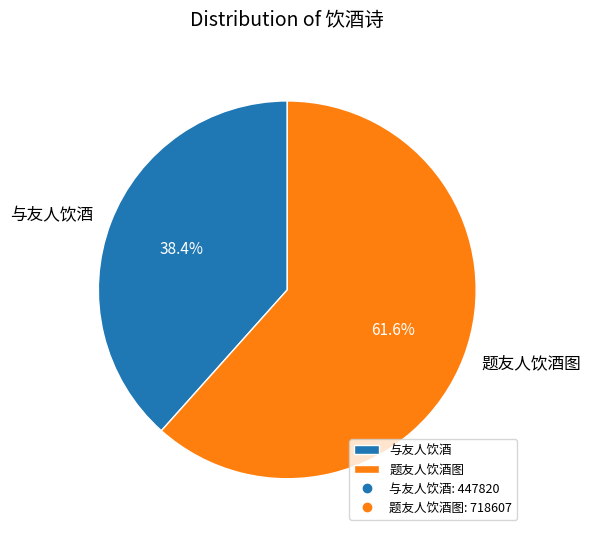

True or false: 与友人饮酒 accounts for 38% of the total.

True